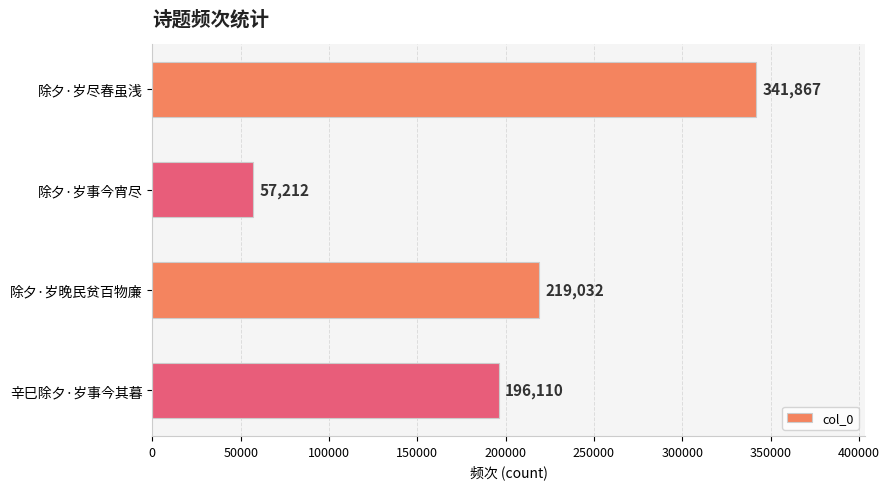

Does the chart contain stacked bars?

No